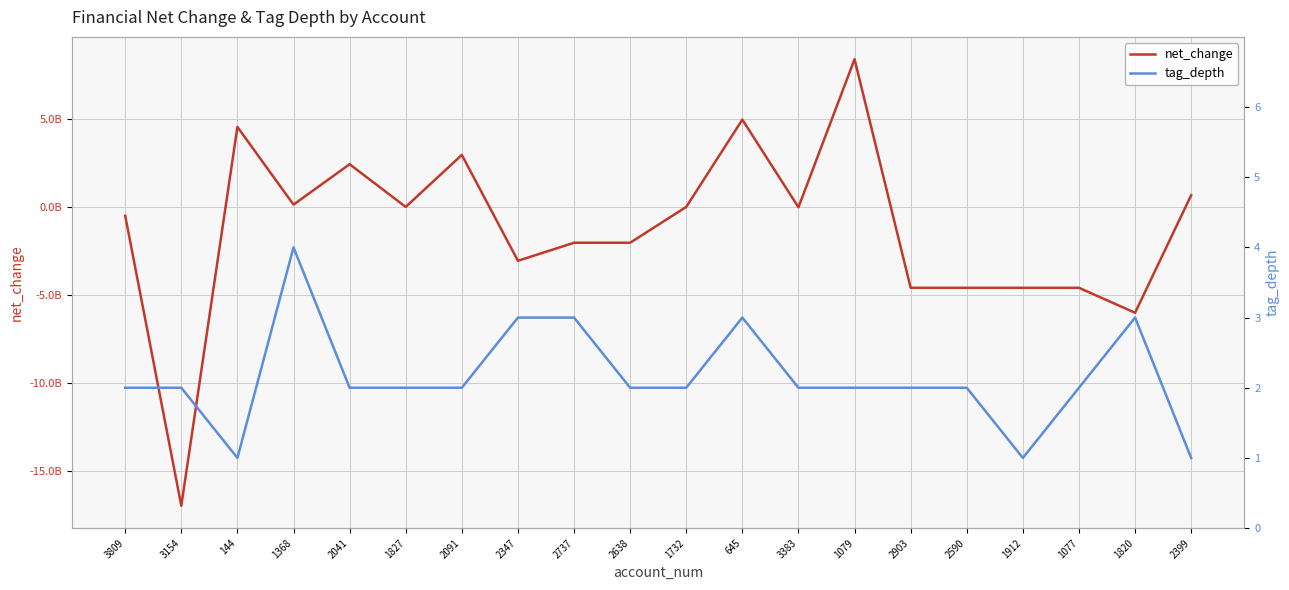

Reading right to left, what are all the values shown in this chart?

net_change: 685157000	-5987931000	-4572589000	-4572589000	-4572589000	-4572589000	8405473000	-1888000	4976830000	19428000	-2013245000	-2013245000	-3039019000	2972521000	19428000	2444777000	151489000	4561604000	-16947382000	-481679000
tag_depth: 1	3	2	1	2	2	2	2	3	2	2	3	3	2	2	2	4	1	2	2